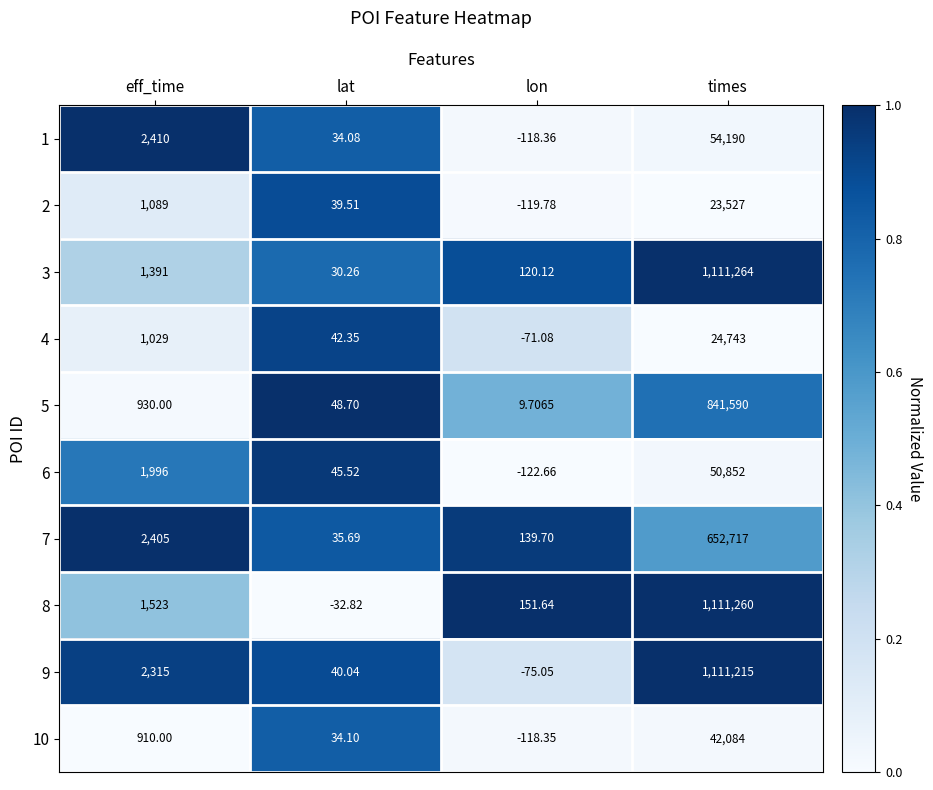

What is the maximum value shown in the chart?

1111264.0